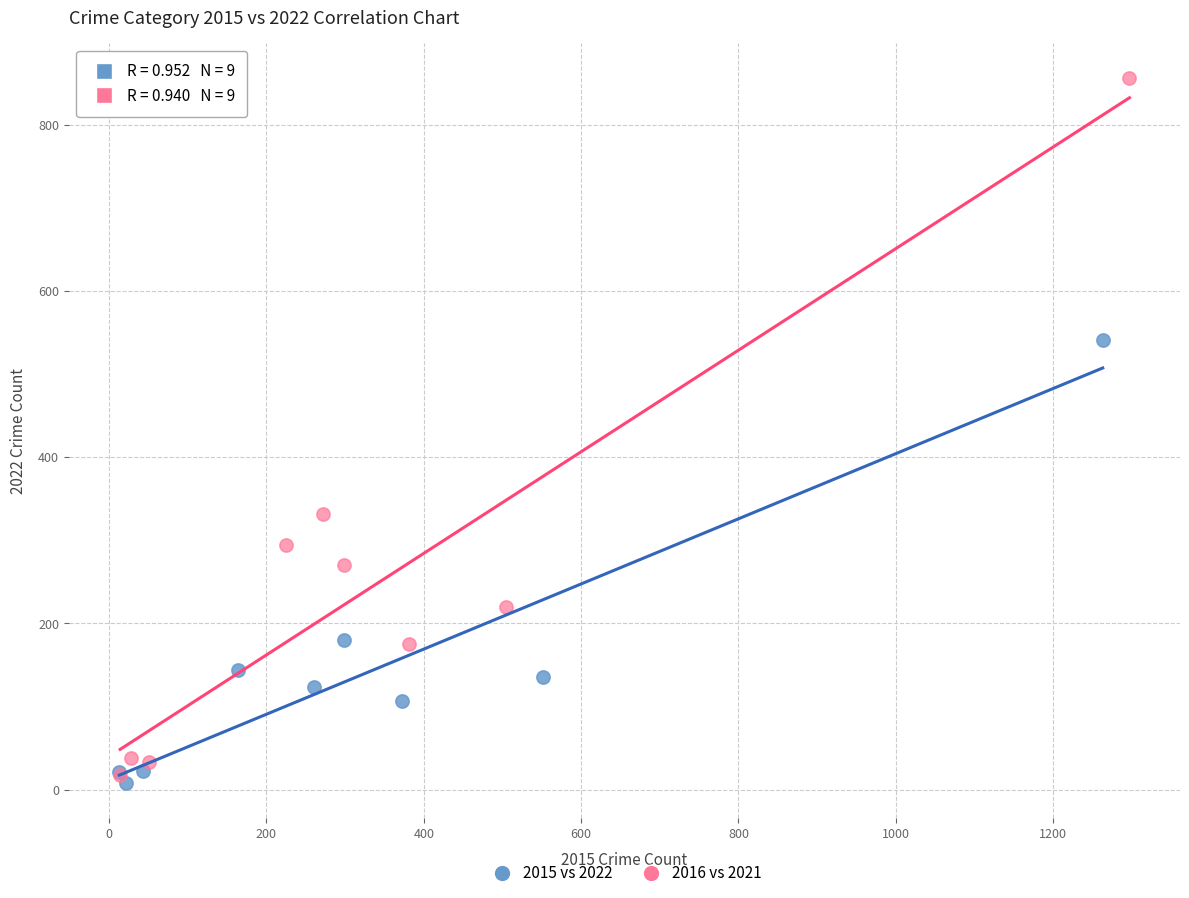

Which series contains the highest Y value?

2016 vs 2021